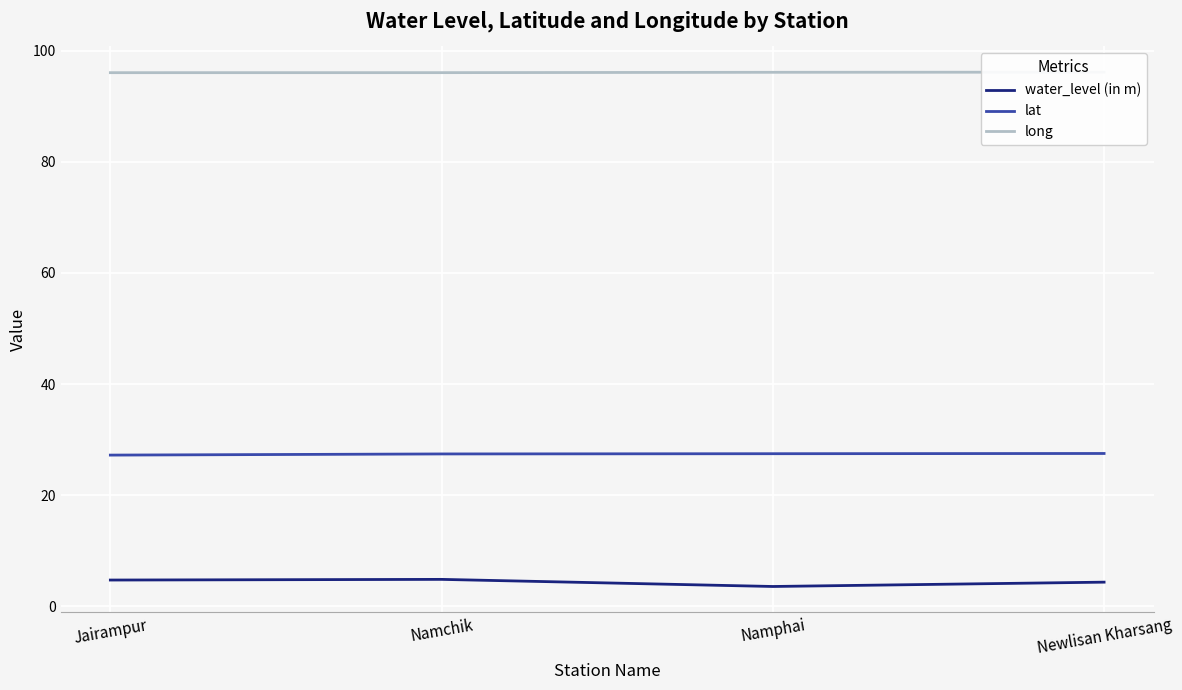

What is the approximate value of lat at Newlisan Kharsang?

27.5